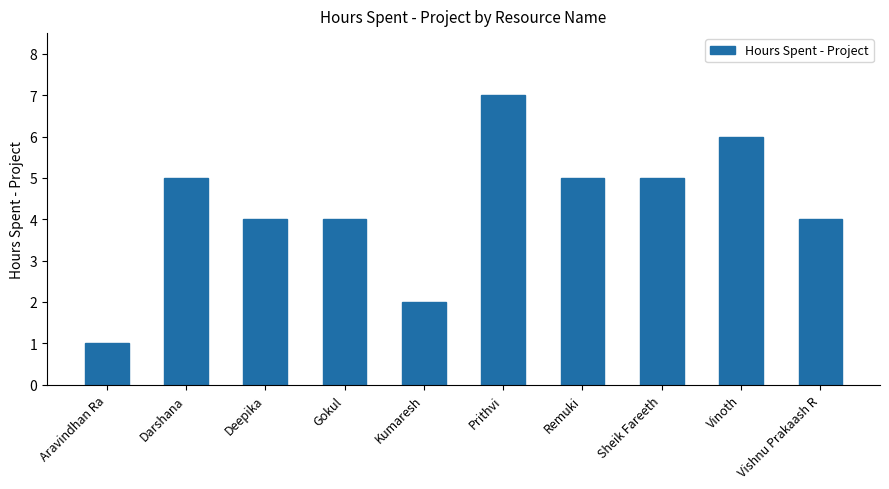

Which category has the highest value across all series?

Prithvi